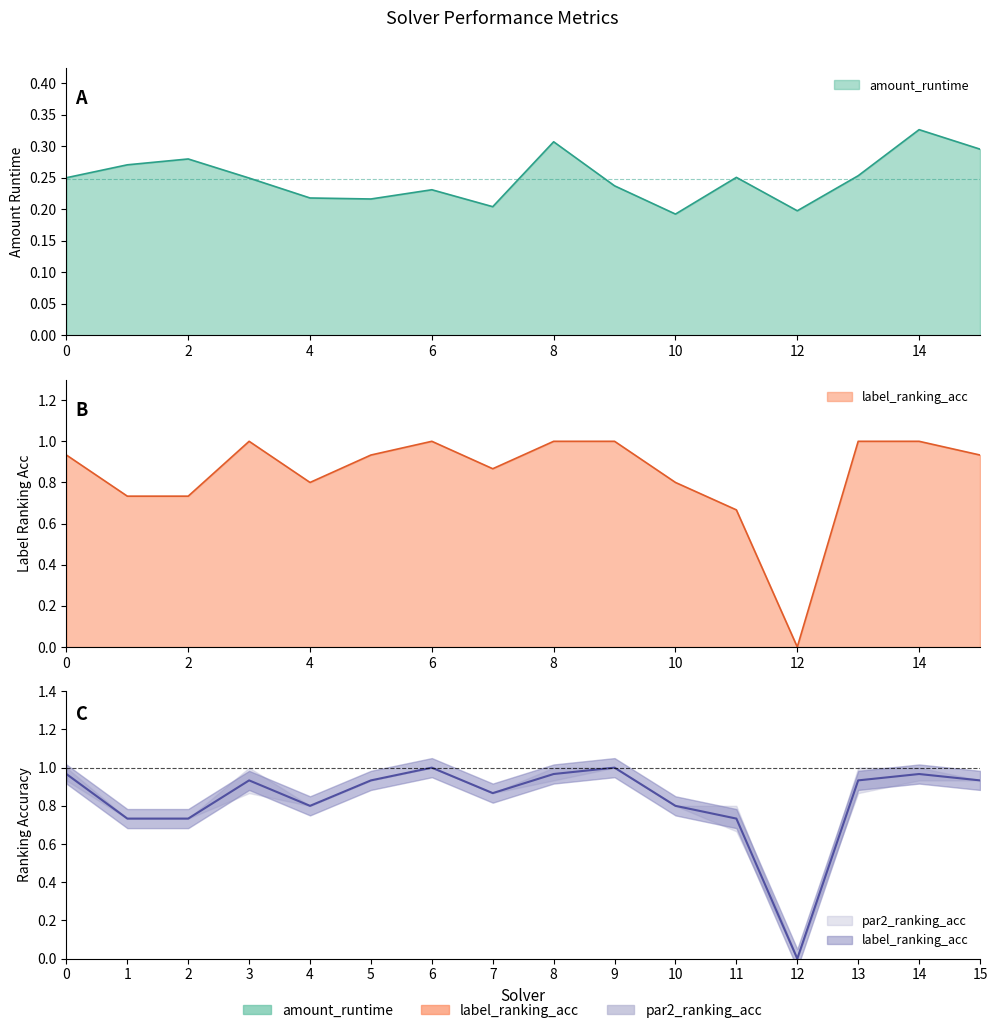

Reading left to right, transcribe all the data shown in this chart.

amount_runtime: 0.2	0.3	0.3	0.2	0.2	0.2	0.2	0.2	0.3	0.2	0.2	0.3	0.2	0.3	0.3	0.3
label_ranking_acc: 0.9	0.7	0.7	1.0	0.8	0.9	1.0	0.9	1.0	1.0	0.8	0.7	0.0	1.0	1.0	0.9
par2_ranking_acc: 1.0	0.7	0.7	0.9	0.8	0.9	1.0	0.9	1.0	1.0	0.8	0.7	0.0	0.9	1.0	0.9